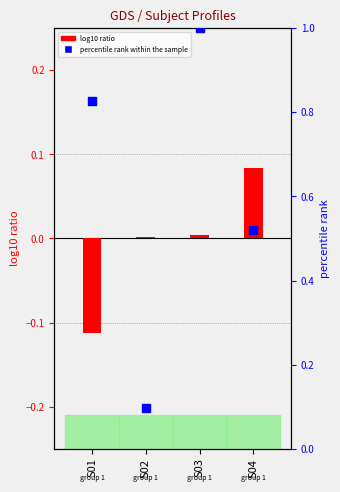

Which series has the largest Y range (max minus min)?

percentile rank within the sample